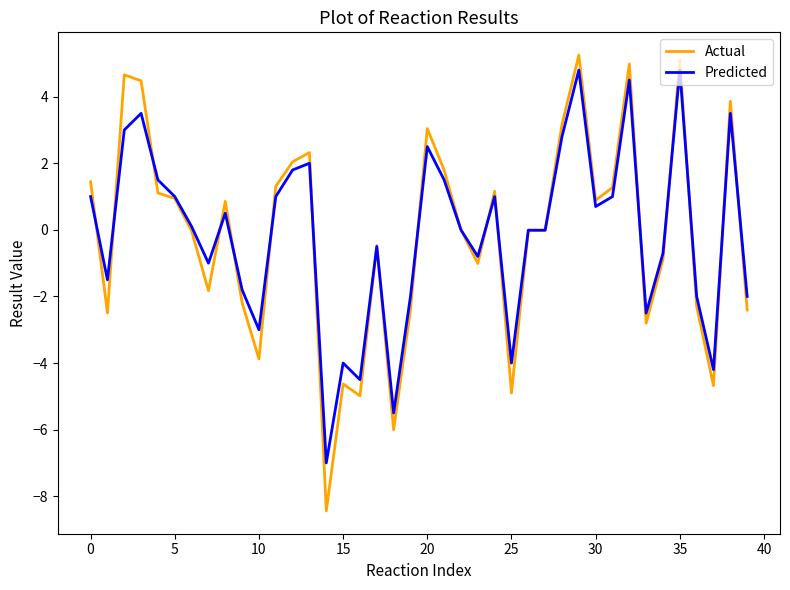

What is the maximum value shown in the chart?

5.2